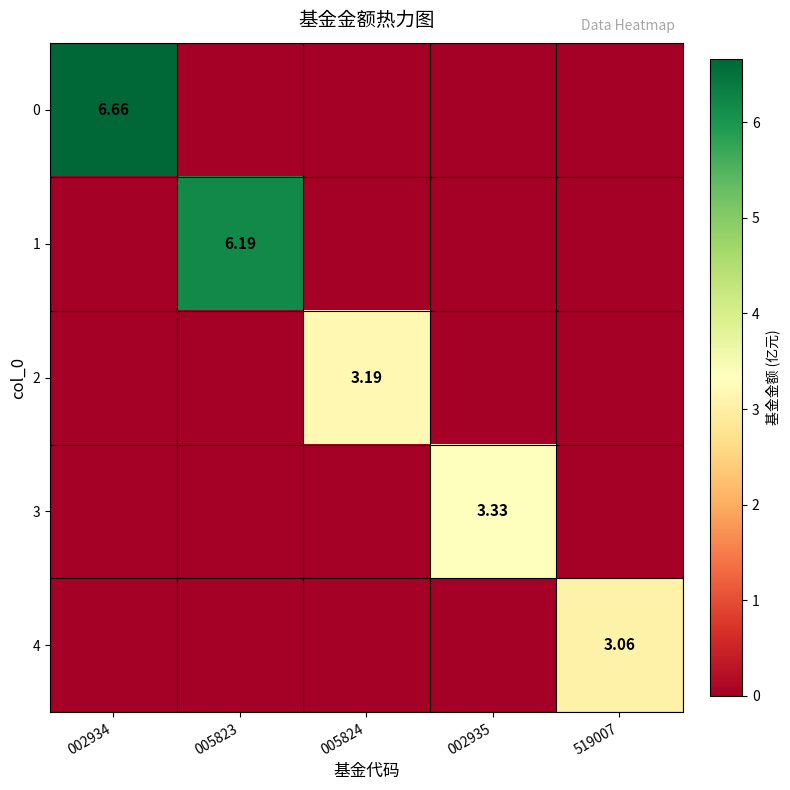

Rank the series at 002935 from highest to lowest value.

3, 0, 1, 2, 4